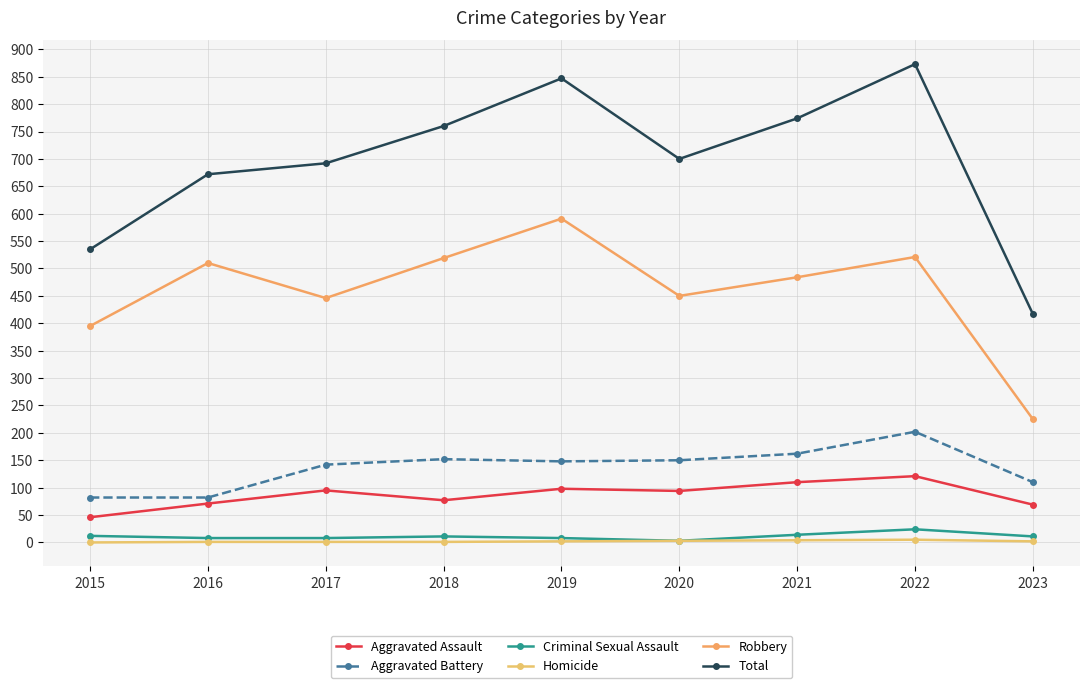

Is the value of Robbery at 2019 greater than the value of Criminal Sexual Assault at 2023?

Yes